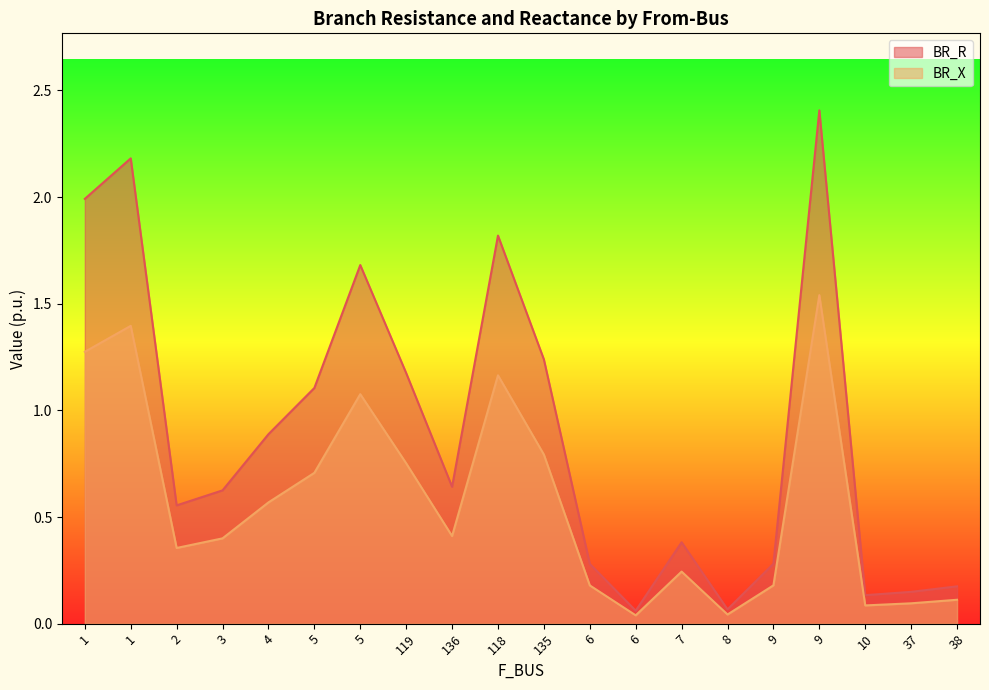

What is the difference between the second highest and minimum values in the BR_R series?

2.1